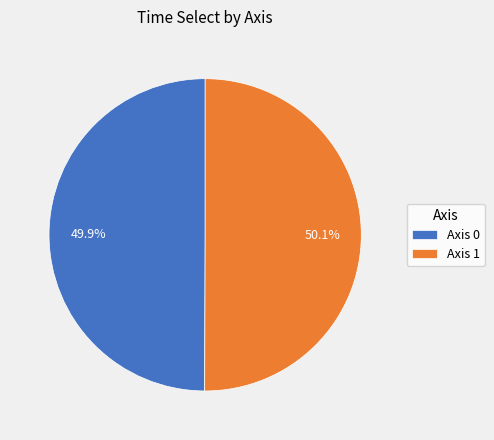

Approximately how many times larger is the value at Axis 1 compared to Axis 0?

1.0